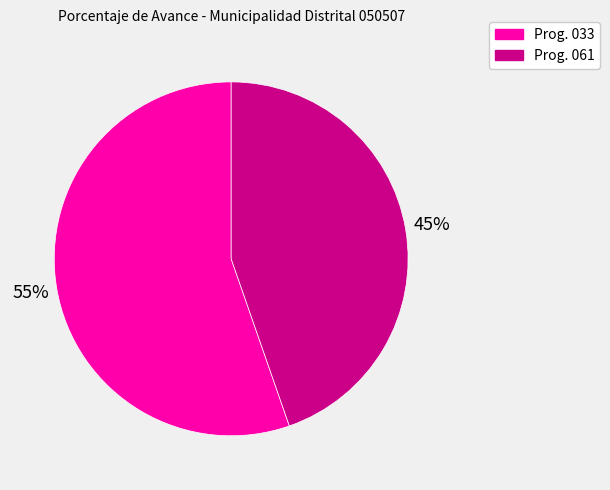

To the nearest percent, what is the average slice percentage?

50%